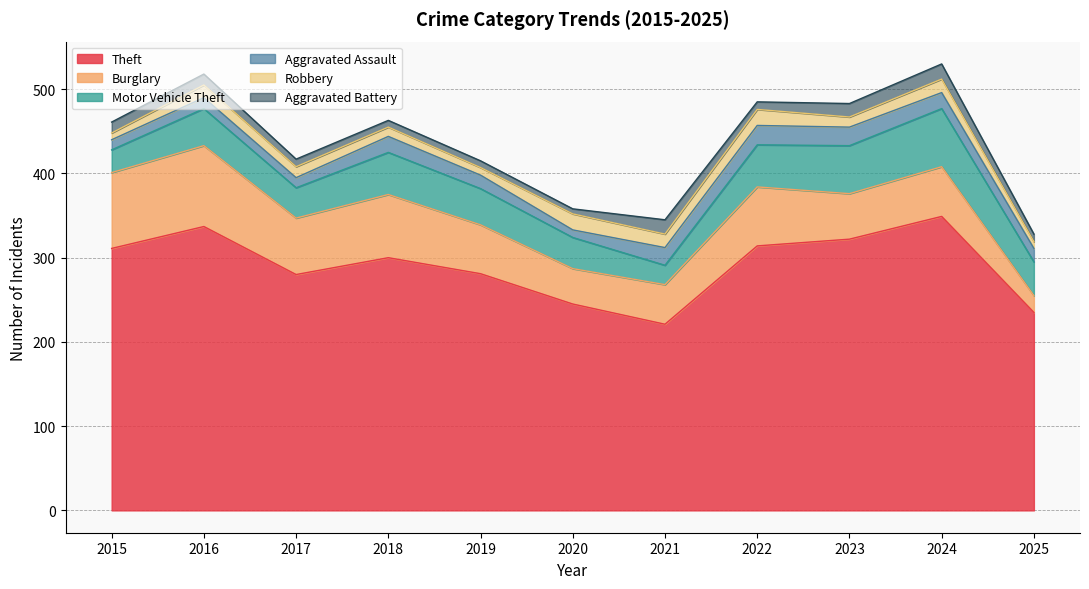

At which category does Theft reach its first local peak?

2016